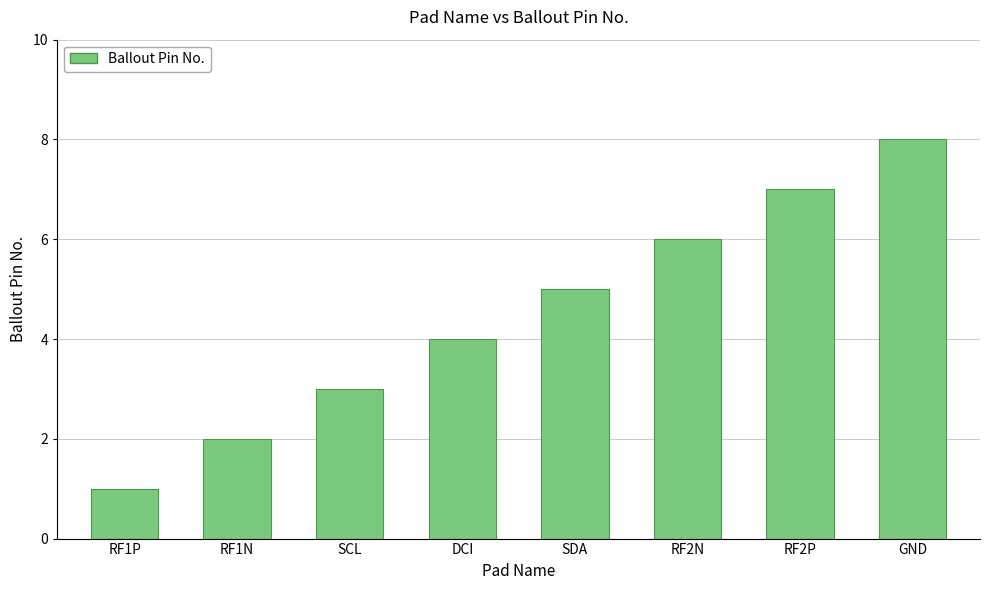

Are the bars horizontal?

No